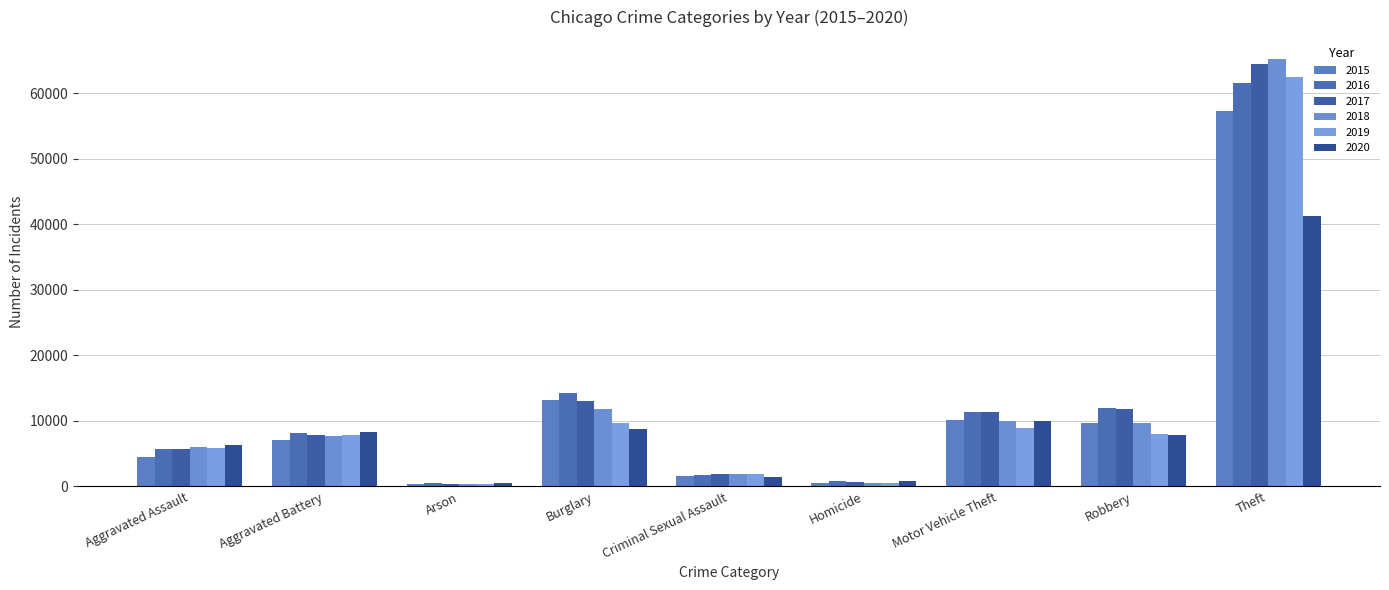

Reading right to left, transcribe all the data shown in this chart.

2015: 57350	9638	10068	496	1660	13184	448	7018	4480
2016: 61618	11960	11286	786	1816	14289	515	8085	5712
2017: 64380	11880	11380	672	1935	13001	444	7845	5793
2018: 65282	9679	9983	589	1969	11746	373	7735	6001
2019: 62480	7994	8978	498	1868	9639	376	7857	5840
2020: 41304	7855	9955	787	1444	8755	589	8319	6263